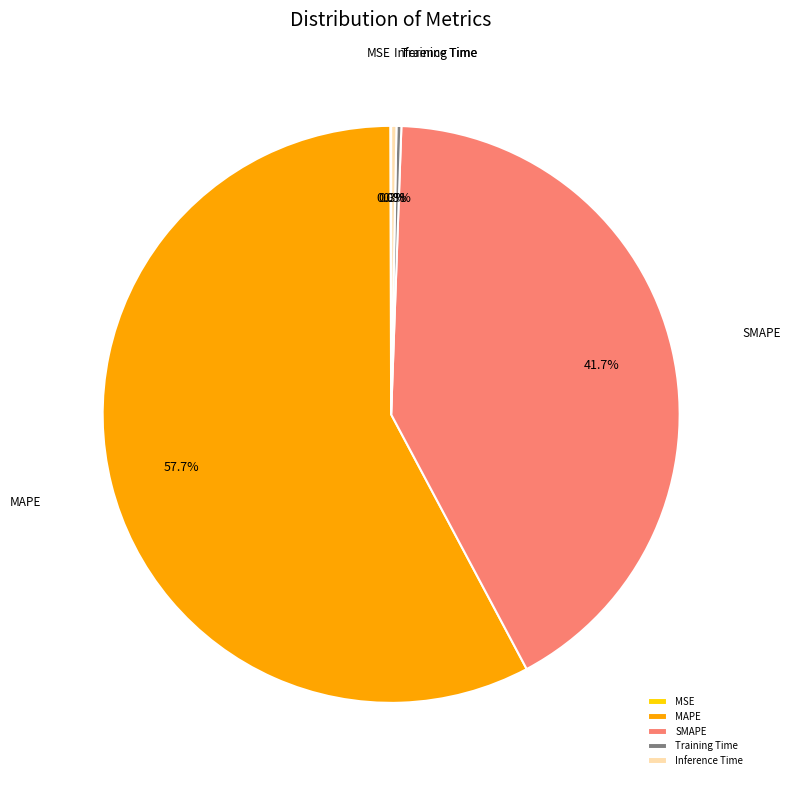

Combined, do SMAPE and MAPE account for over 50%?

Yes